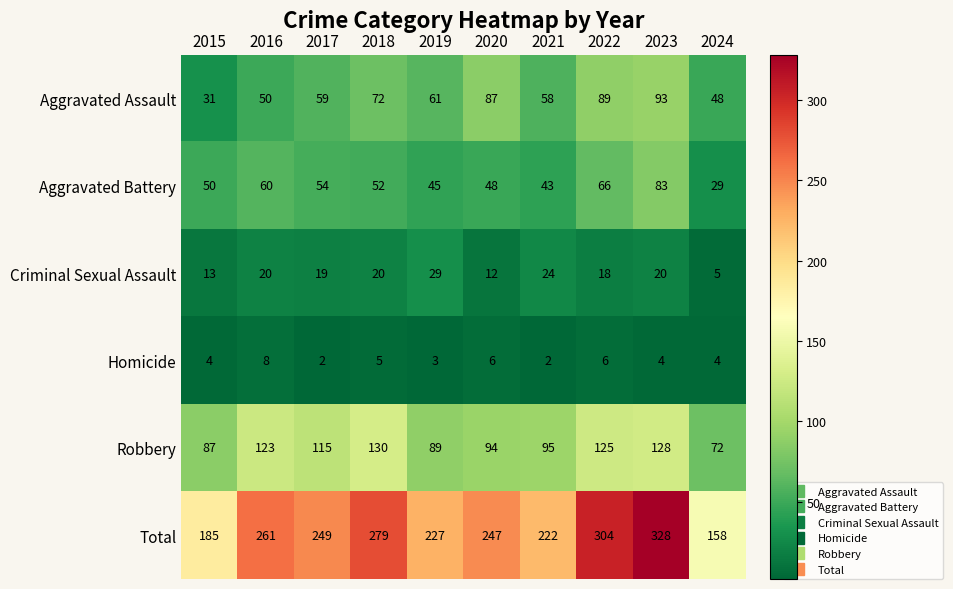

Rank the series at 2019 from highest to lowest value.

Total, Robbery, Aggravated Assault, Aggravated Battery, Criminal Sexual Assault, Homicide